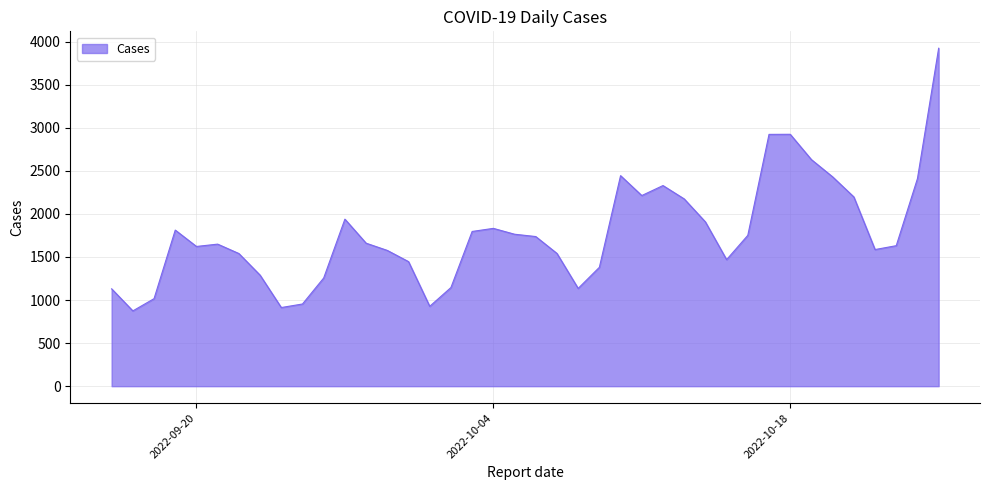

What is the greatest value displayed?

3923